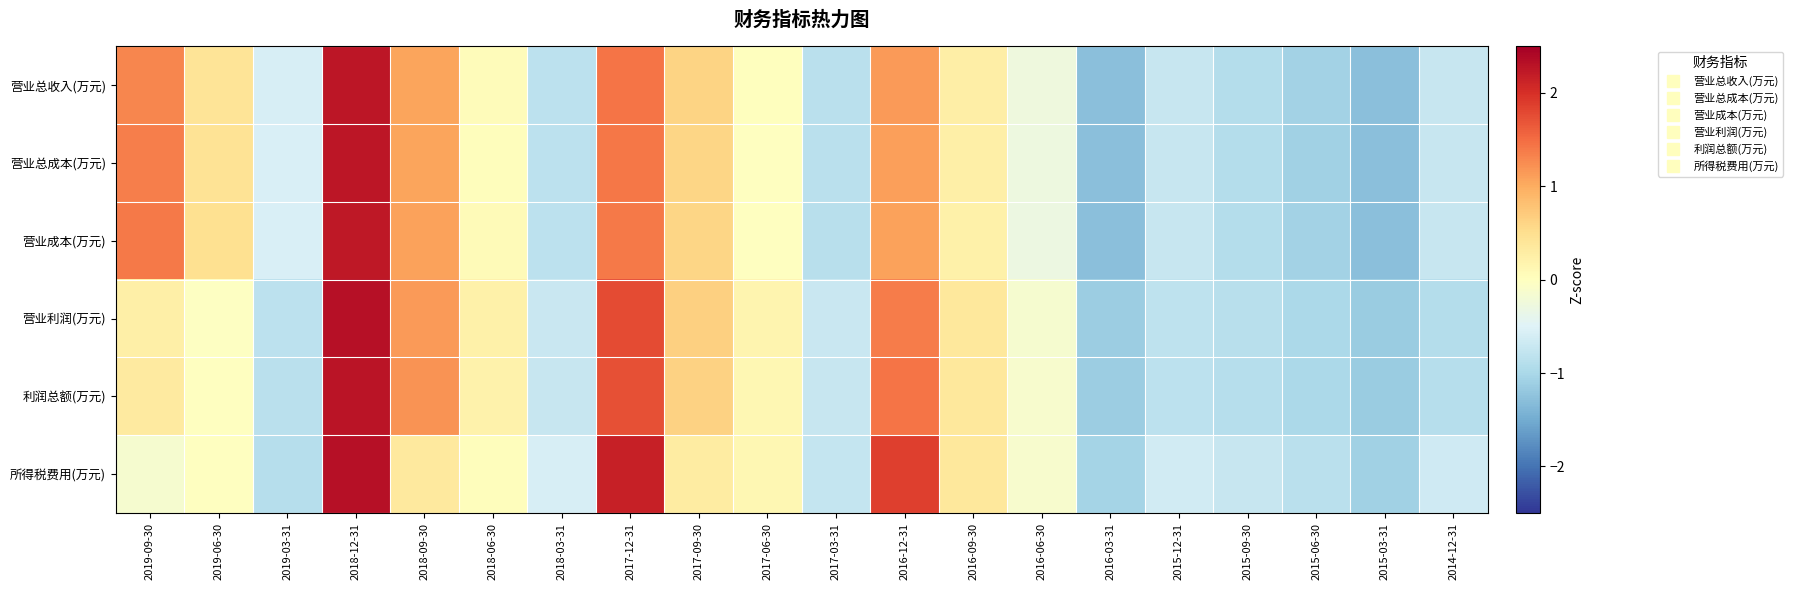

At 2015-03-31, list the series in order from largest to smallest.

所得税费用(万元), 利润总额(万元), 营业利润(万元), 营业总成本(万元), 营业总收入(万元), 营业成本(万元)